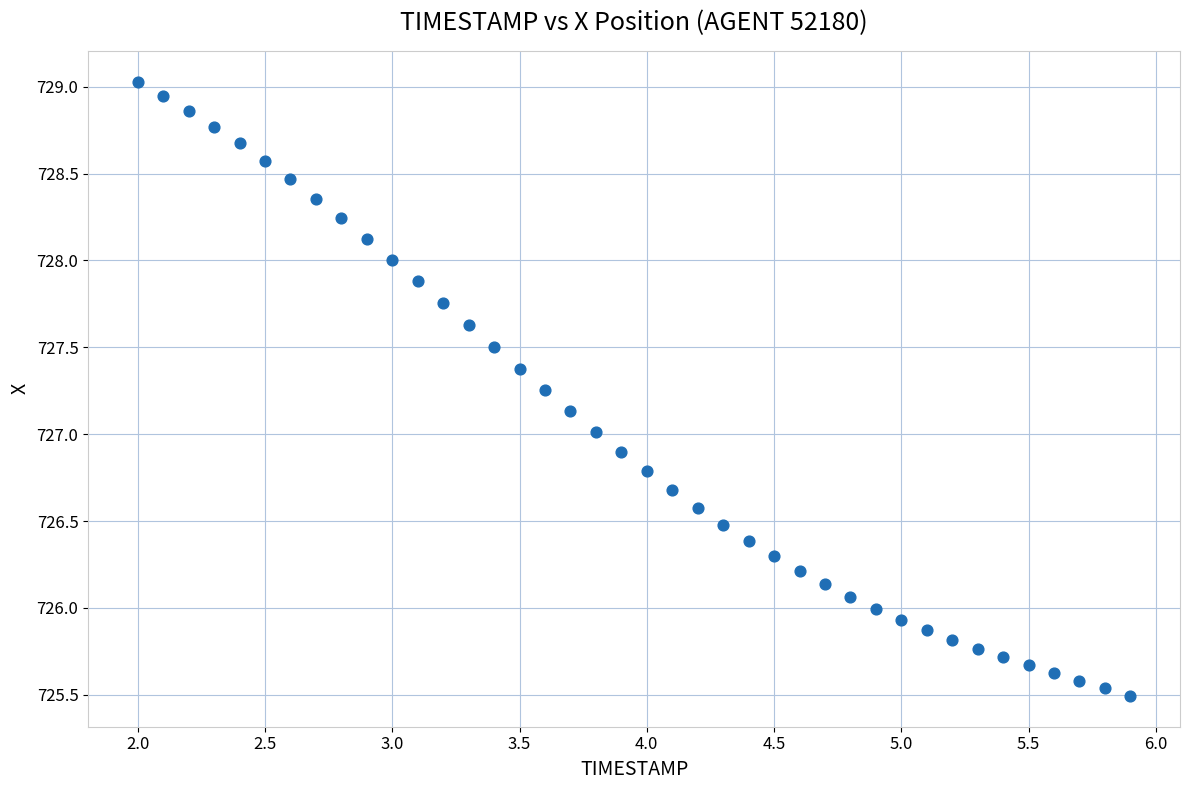

What is the range of X values (max minus min)?

3.9